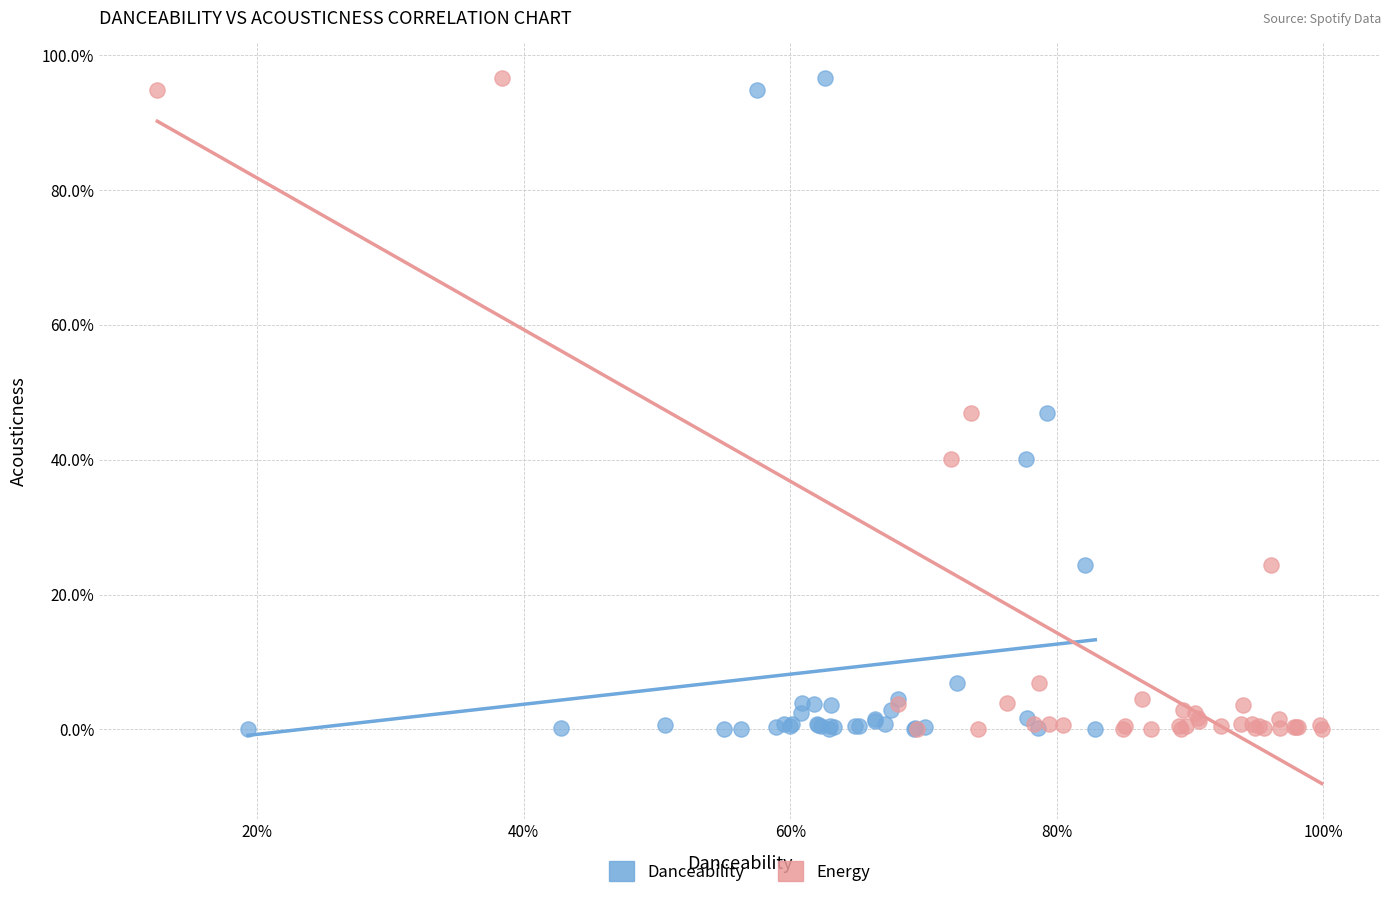

What are all the series names shown in the legend?

Danceability, Energy